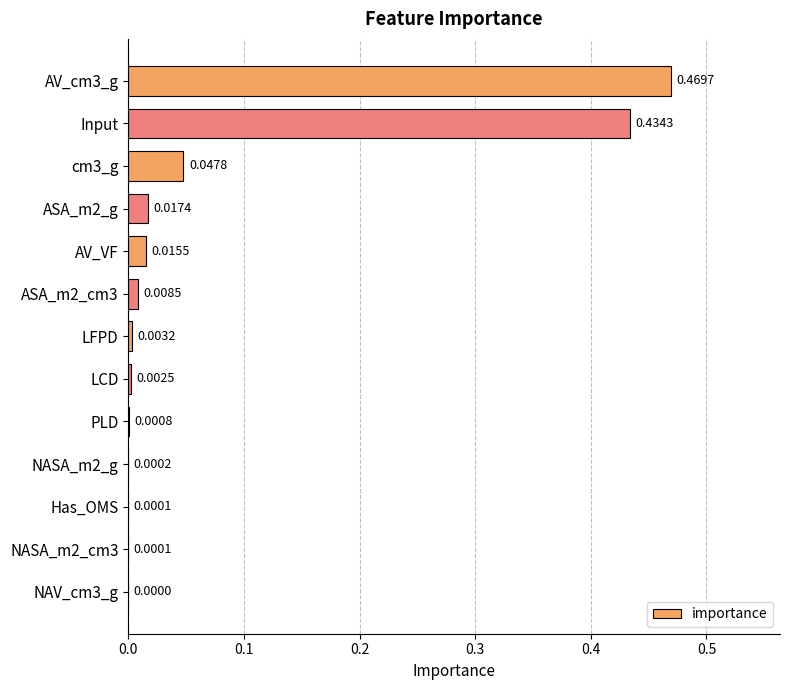

Where is the data nearest to the value 0?

NAV_cm3_g